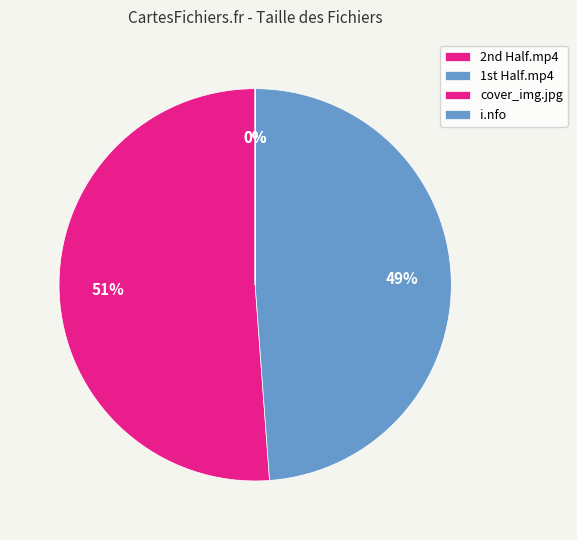

How many slices are in this pie chart?

4